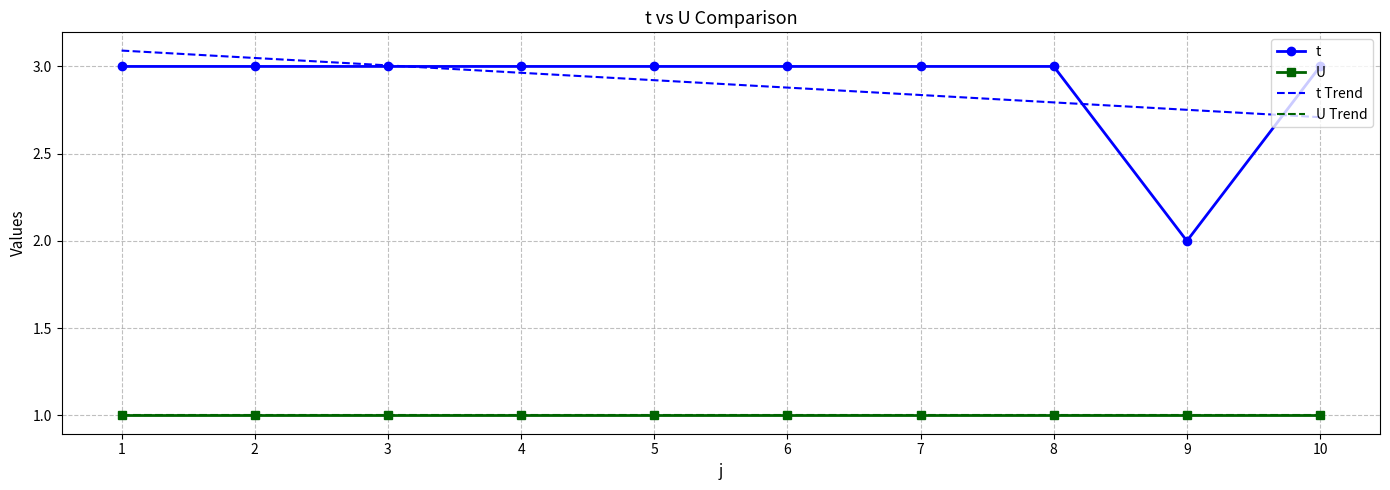

True or false: t and t Trend intersect in this chart.

True